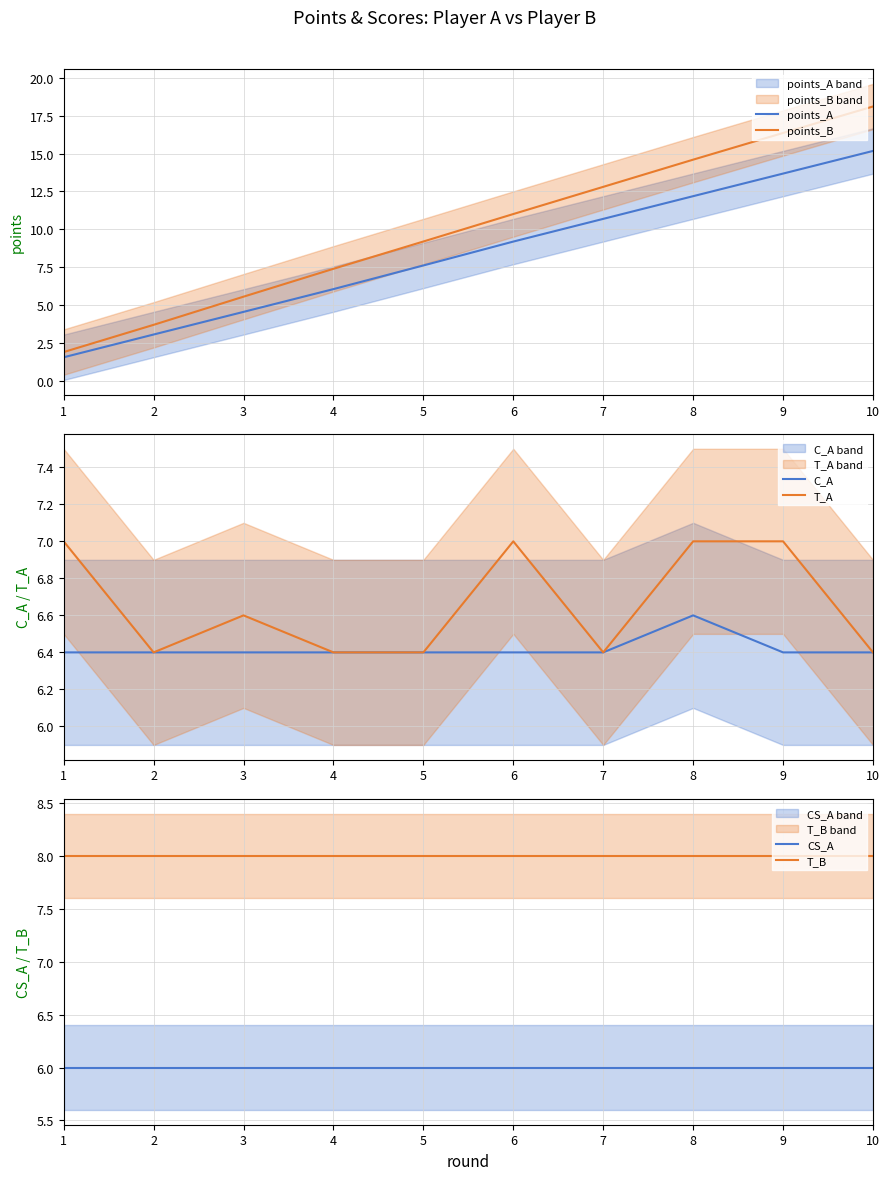

True or false: points_B has a value of 11.7 at 10.

False